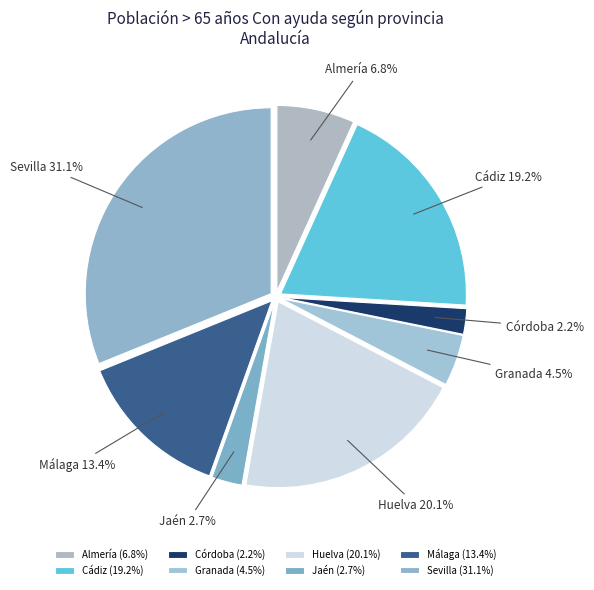

To the nearest percent, what portion does Almería represent?

7%